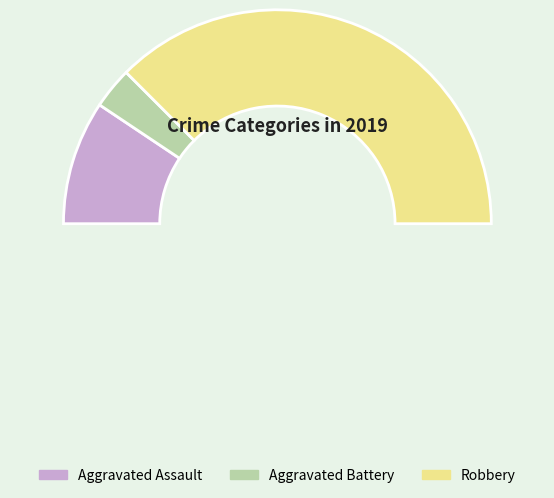

How many slices are in this pie chart?

3